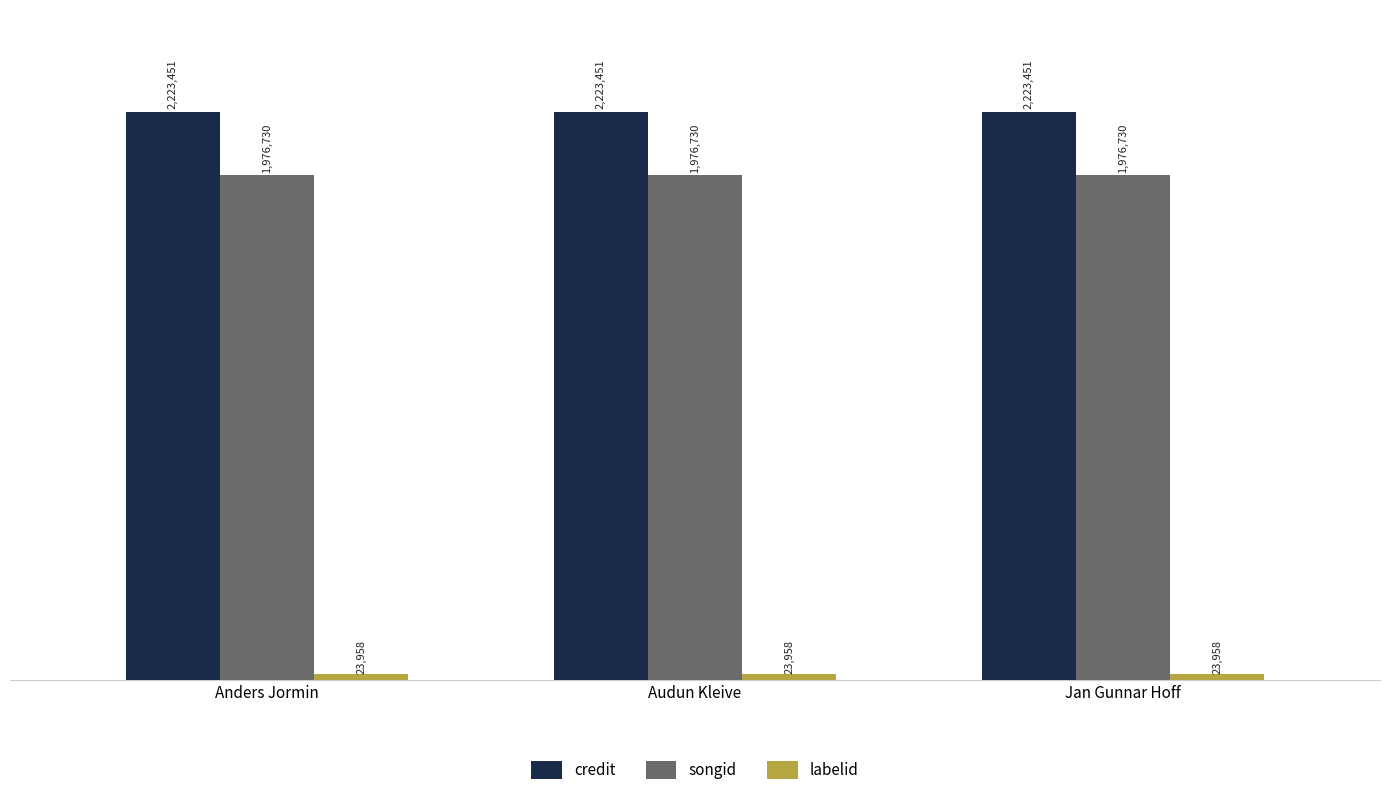

Does the chart contain stacked bars?

No